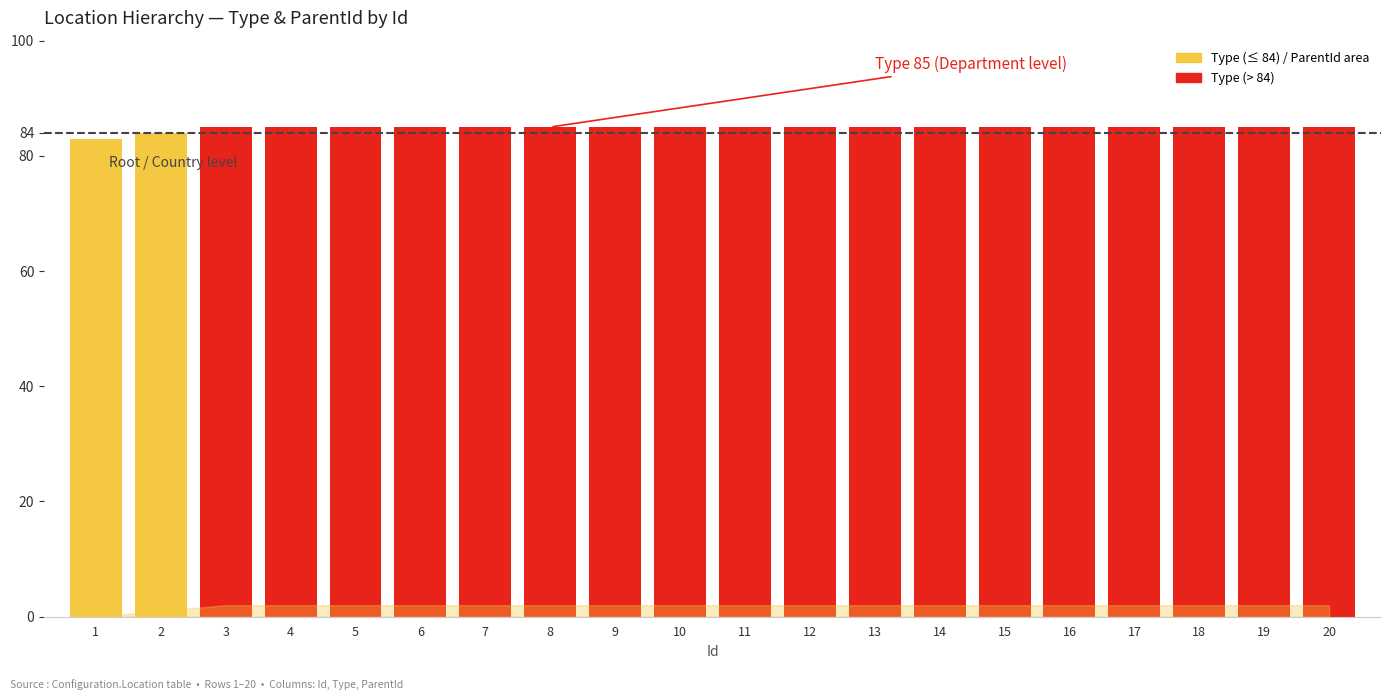

How many values are below 85?

2